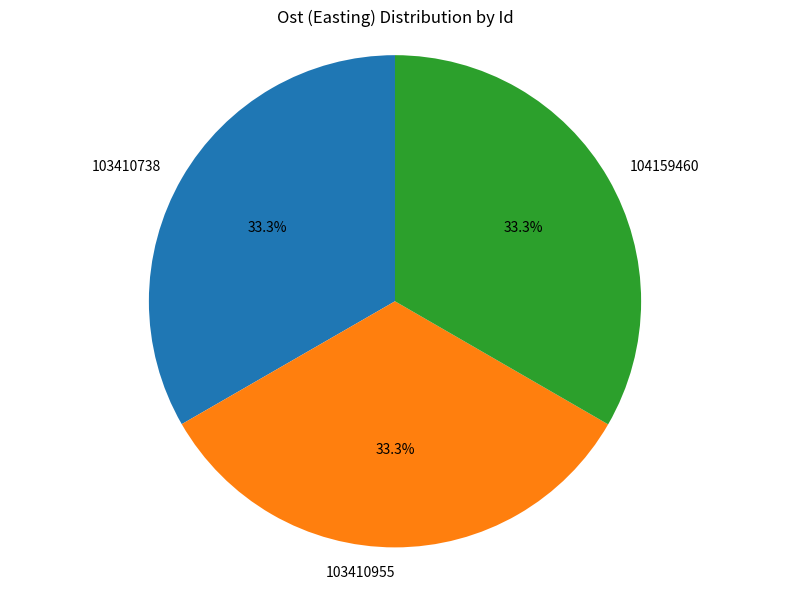

What is the ratio of the value at 103410738 to the value at 104159460?

1.0